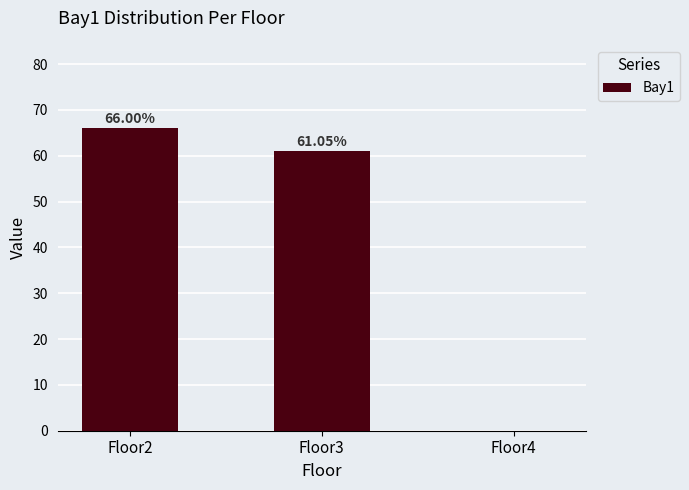

What is the ratio of the value at Floor2 to the value at Floor3?

1.1